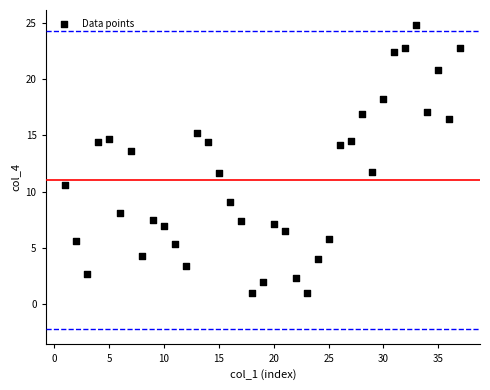

What is the range of Y values (max minus min)?

23.8